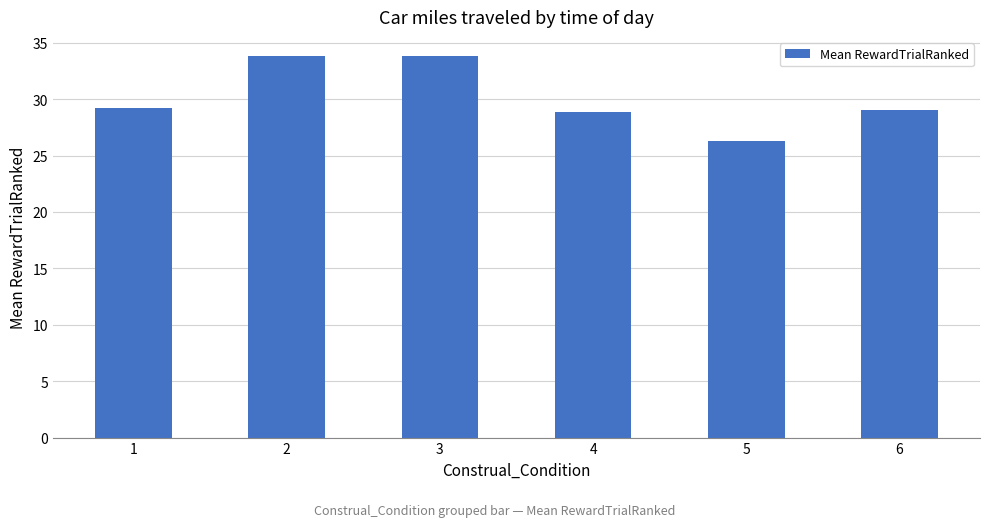

What is the average value?

30.2